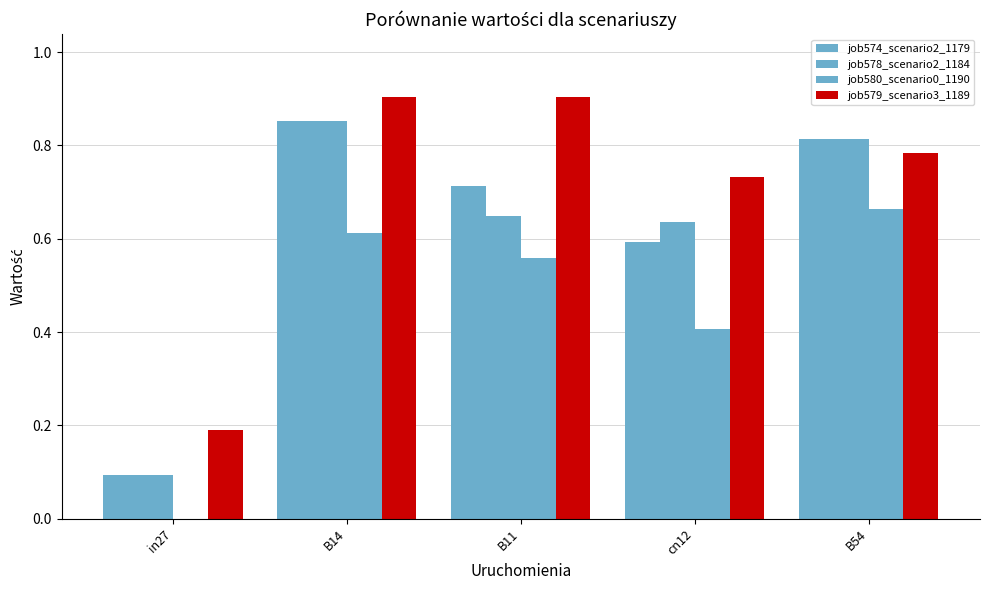

Which series has the largest total across all categories?

job579_scenario3_1189